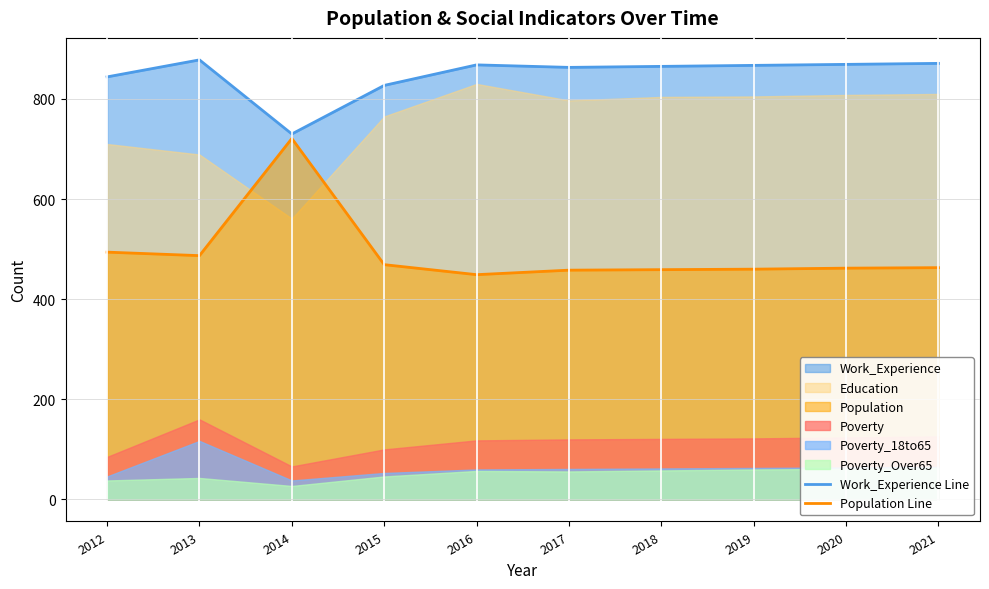

What is the maximum value for Work_Experience Line?

878